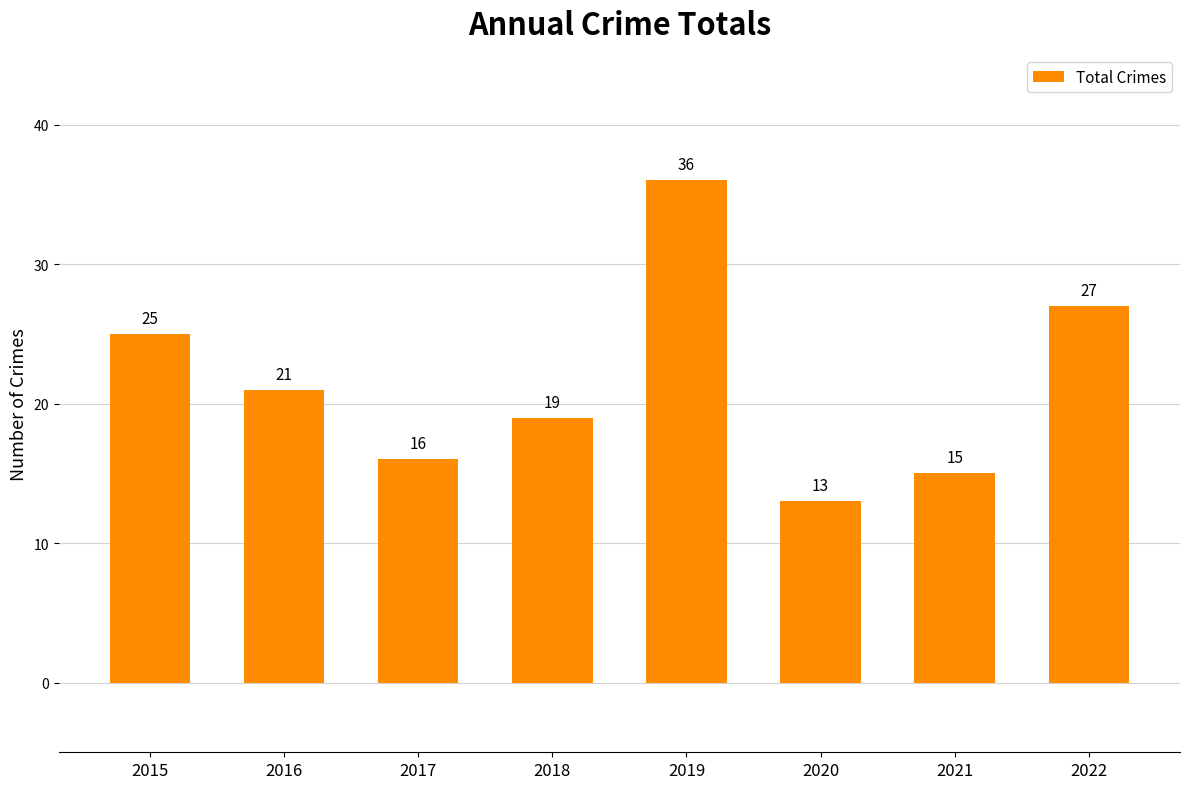

How many bars are there in total?

8